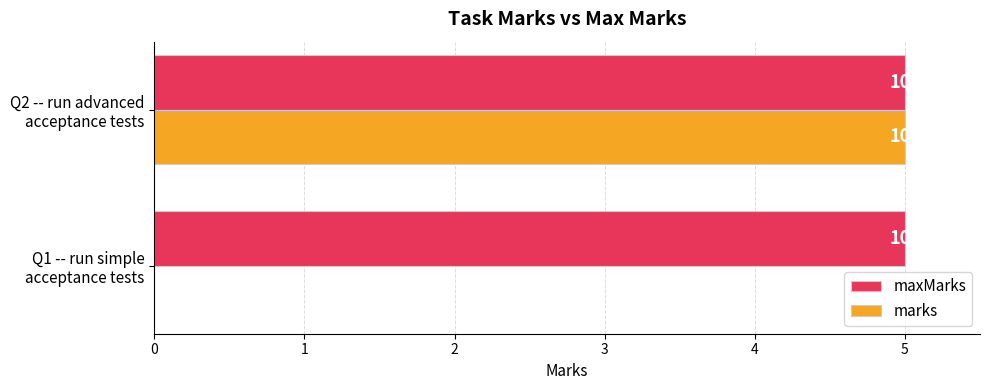

What are all the series names shown in the legend?

maxMarks, marks